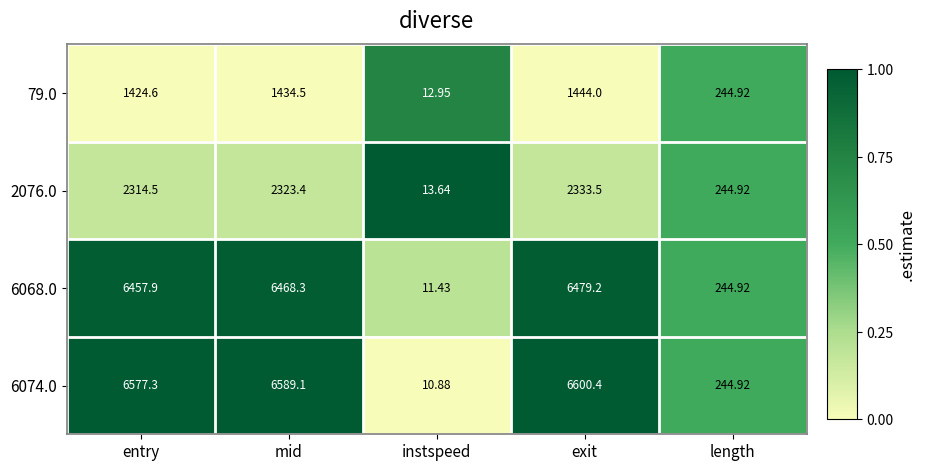

Where is 2076.0 nearest to the value 1173?

length